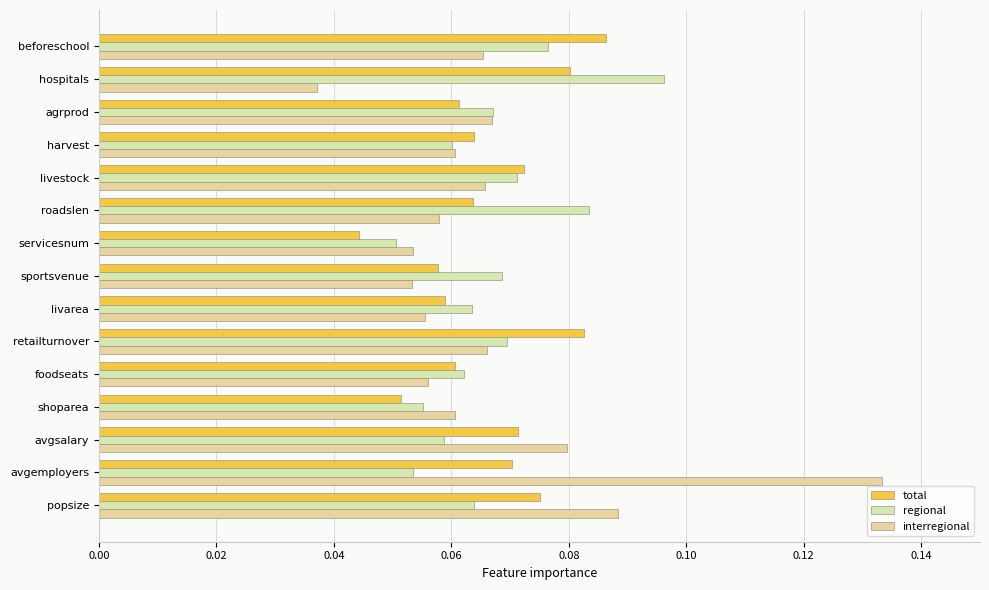

What is the sum of all total values?

1.0